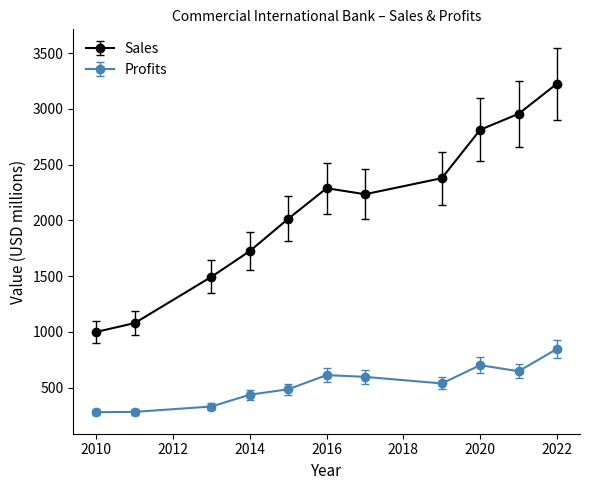

List the series in order of their overall mean, highest first.

Sales, Profits